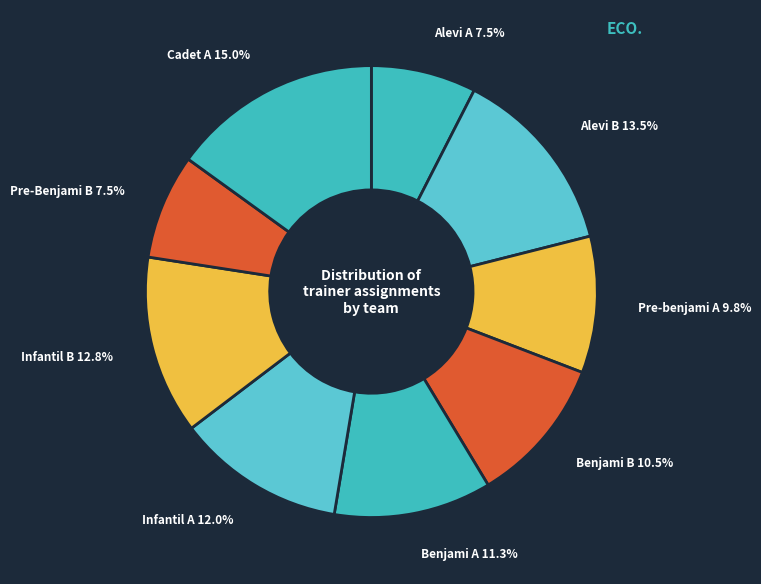

How many slices are in this pie chart?

9